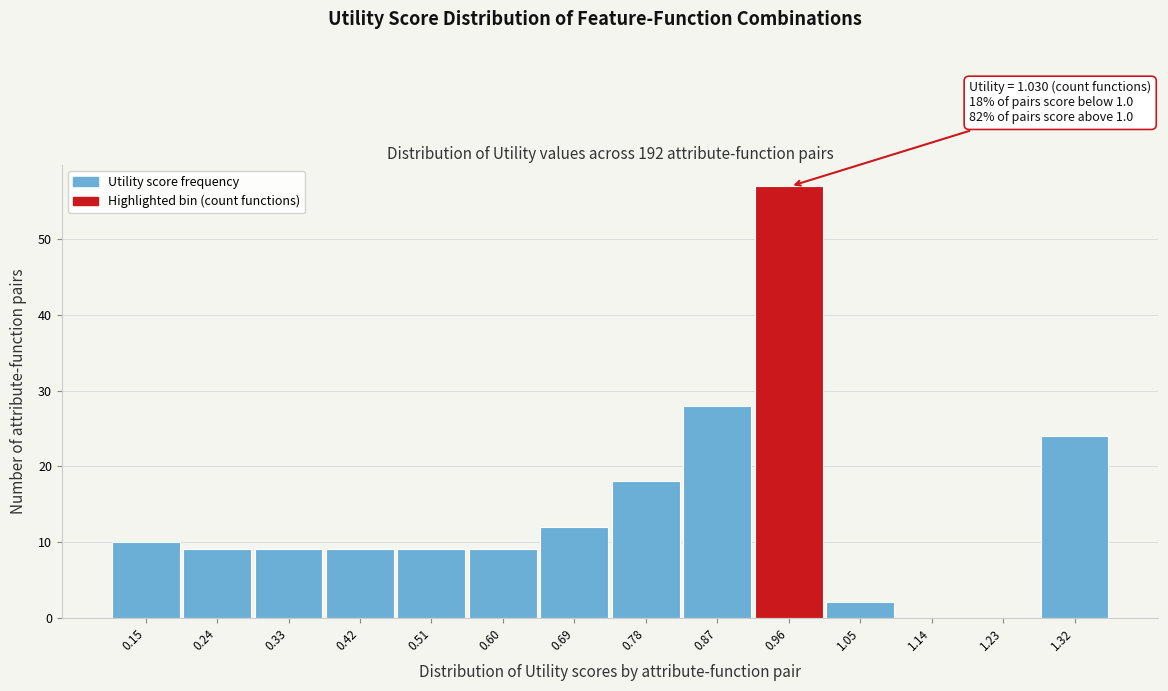

Reading left to right, what are all the values shown in this chart?

0.15=10	0.24=9	0.33=9	0.42=9	0.51=9	0.60=9	0.69=12	0.78=18	0.87=28	0.96=57	1.05=2	1.14=0	1.23=0	1.32=24